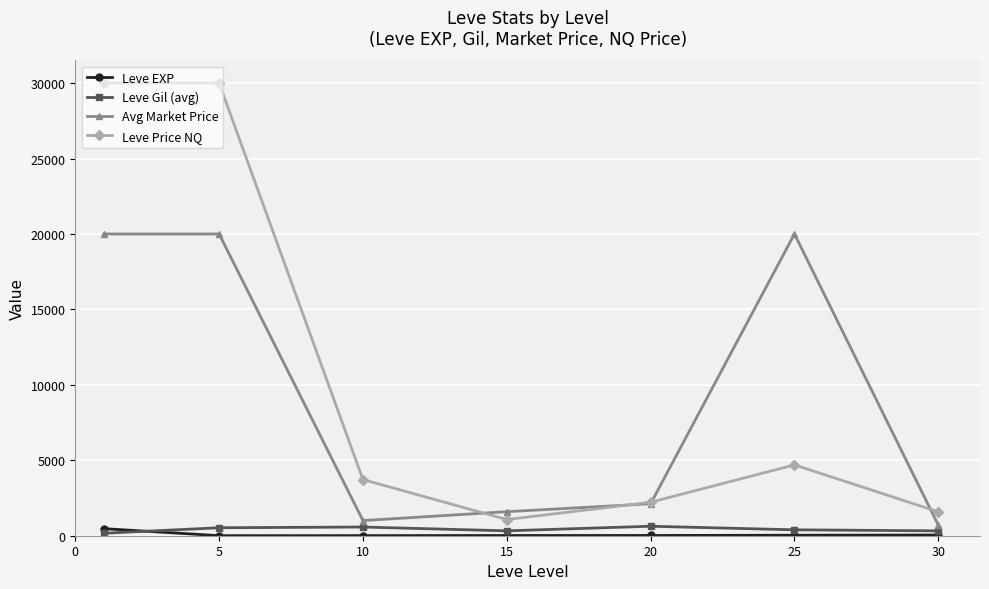

How many values in the Leve Gil (avg) series exceed 391?

4